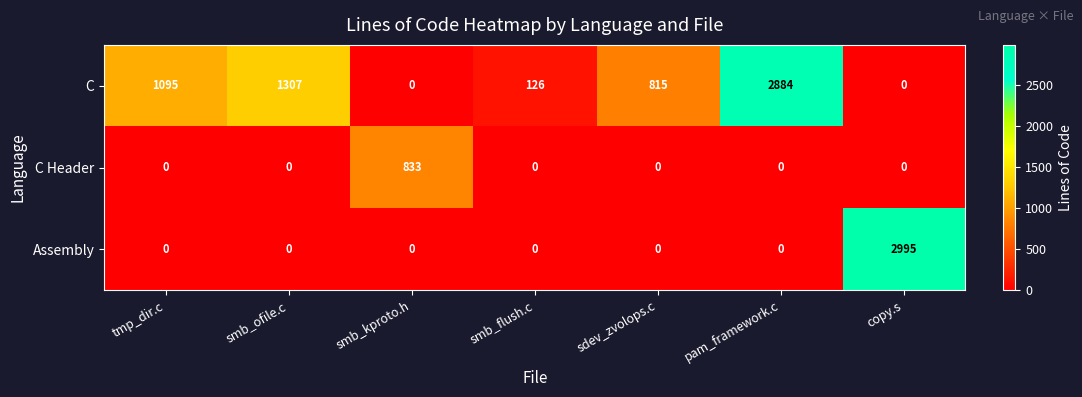

The value of C Header at tmp_dir.c is 329. True or false?

False